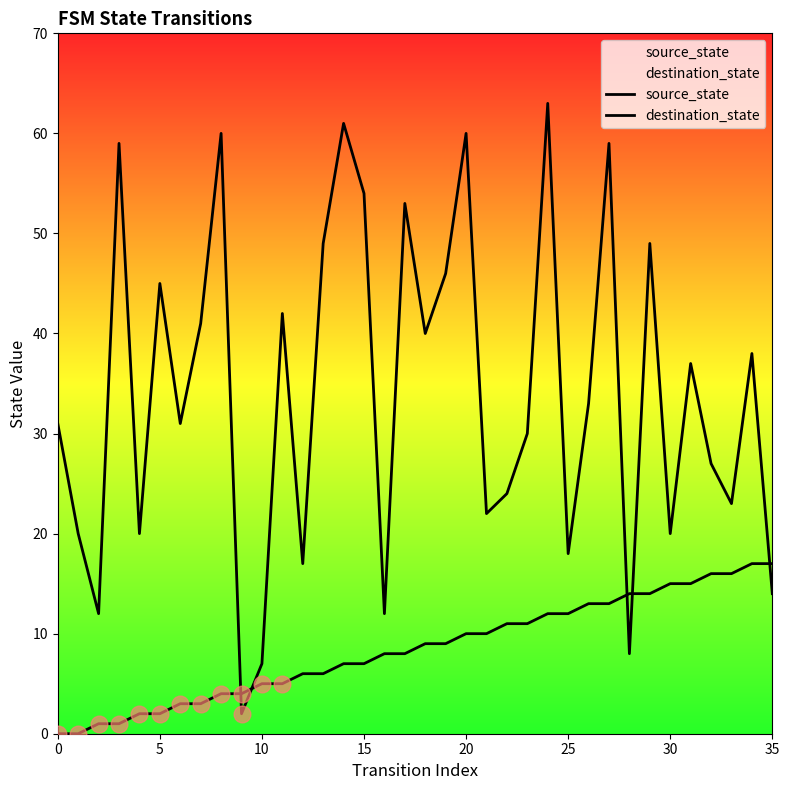

What value does the destination_state series have at 34?

38